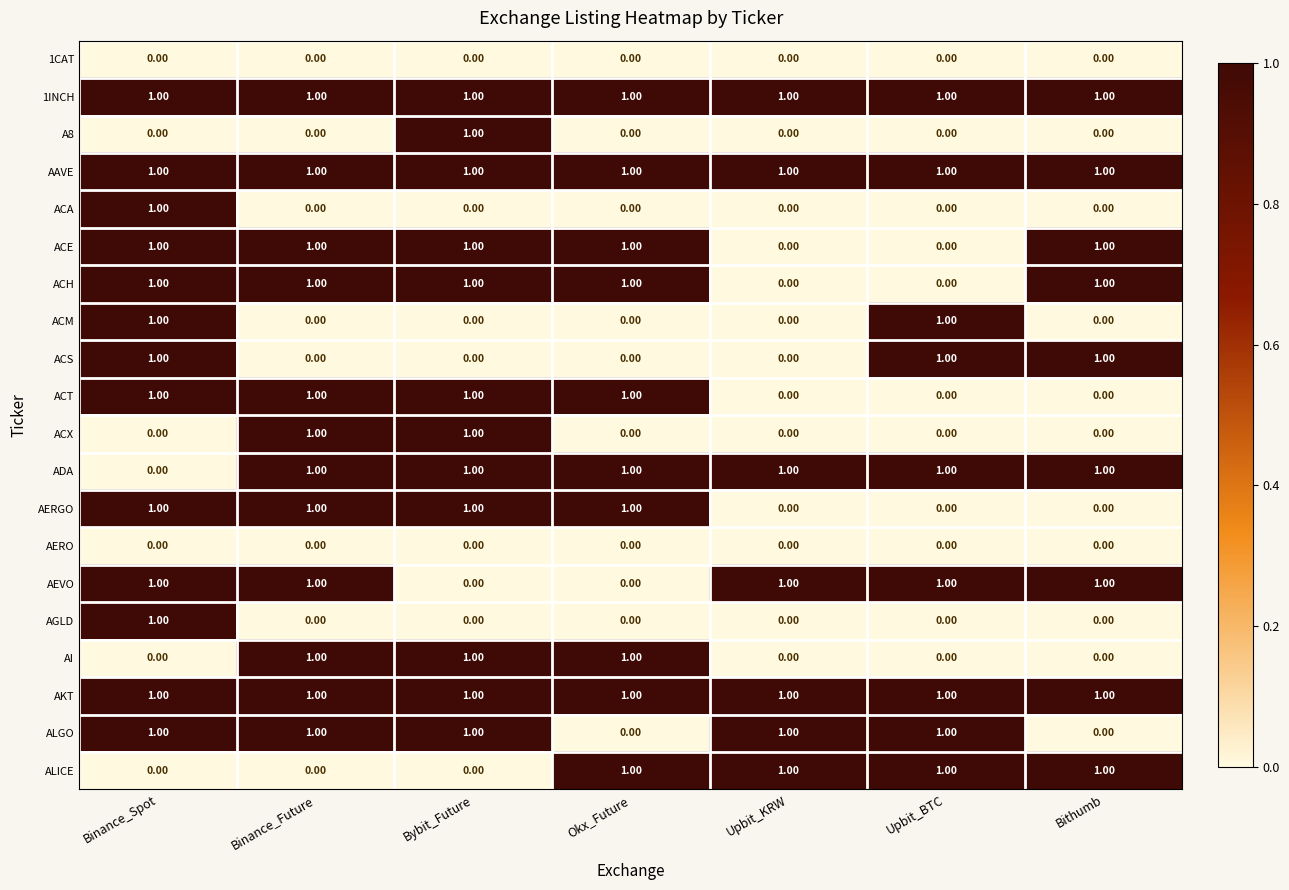

What is the sum of all ACS values?

3